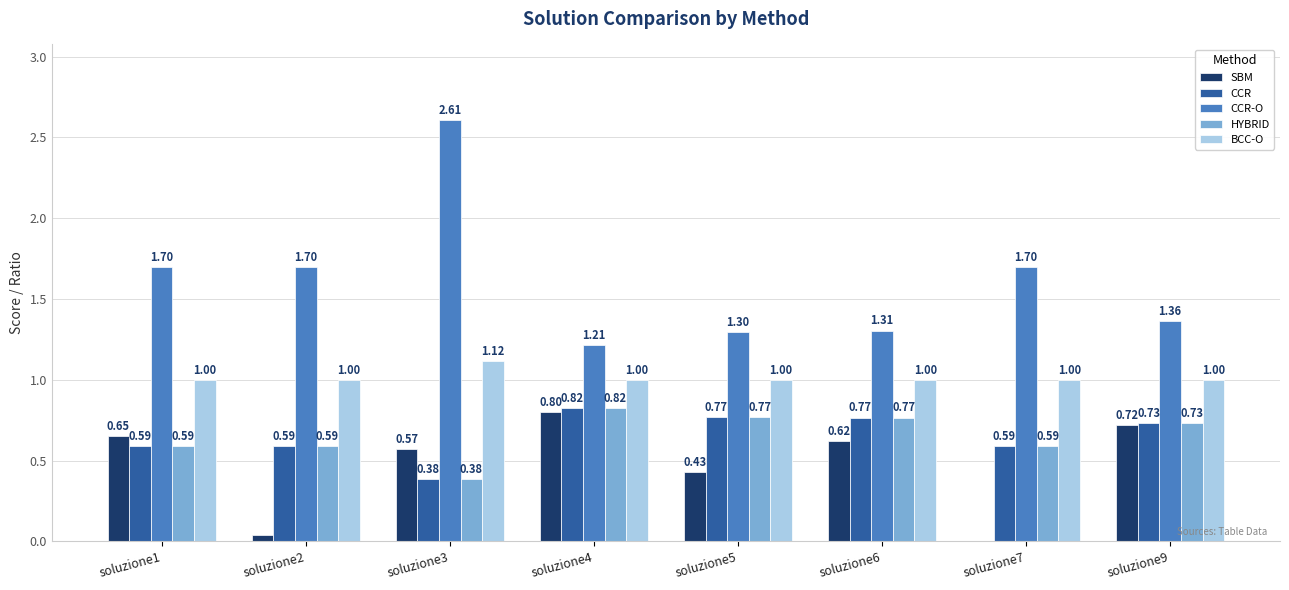

What are all the series names shown in the legend?

SBM, CCR, CCR-O, HYBRID, BCC-O